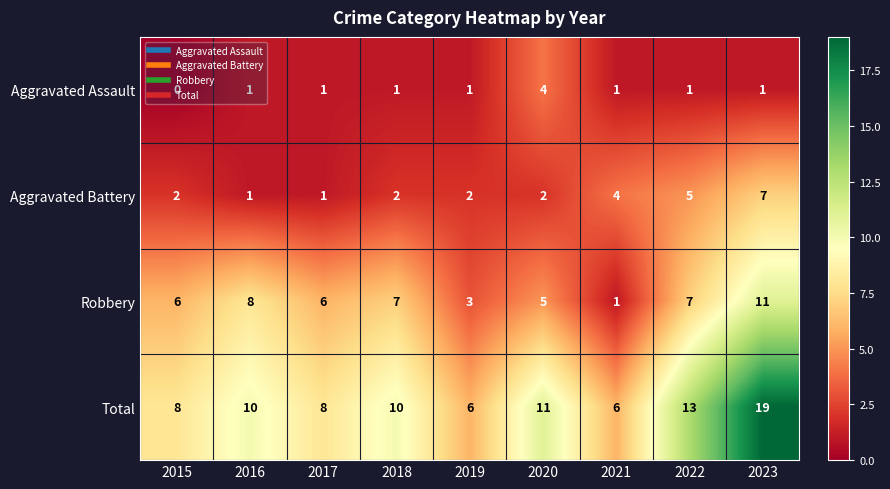

Count the Aggravated Assault values in the range 1 to 2.

7